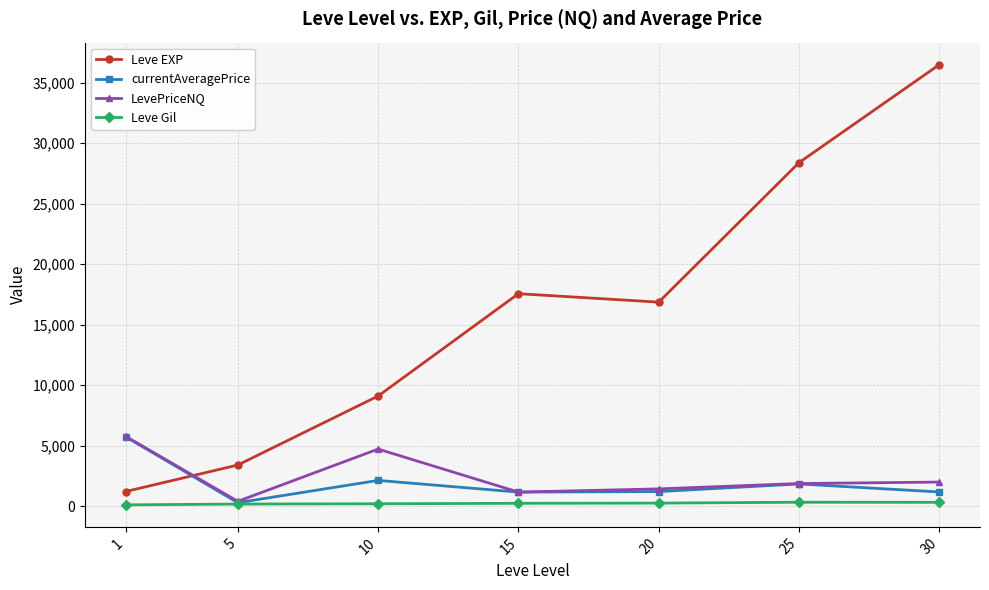

What is the value of the currentAveragePrice point at the 2nd from the left?

291.6